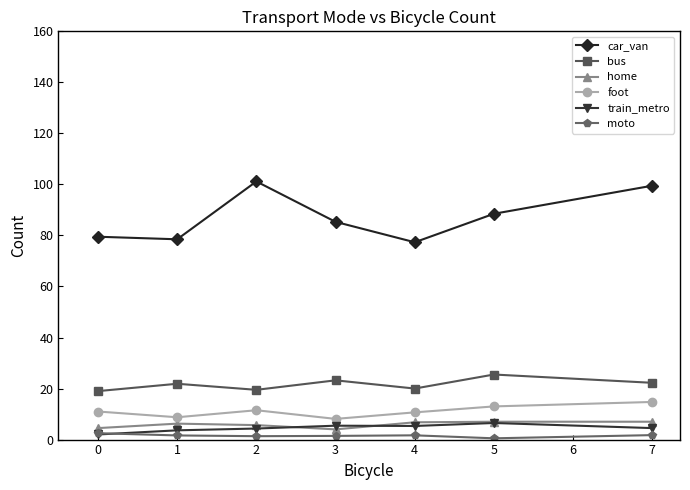

Is it true that train_metro equals 2.0 at 0?

True